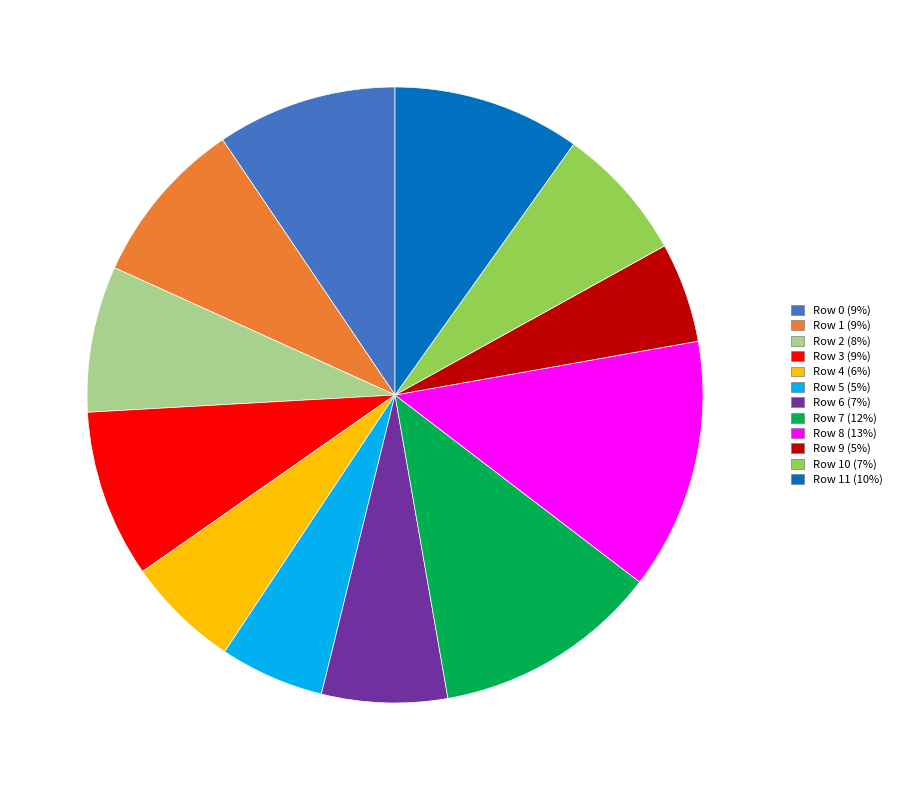

Is there a majority slice in this chart?

No